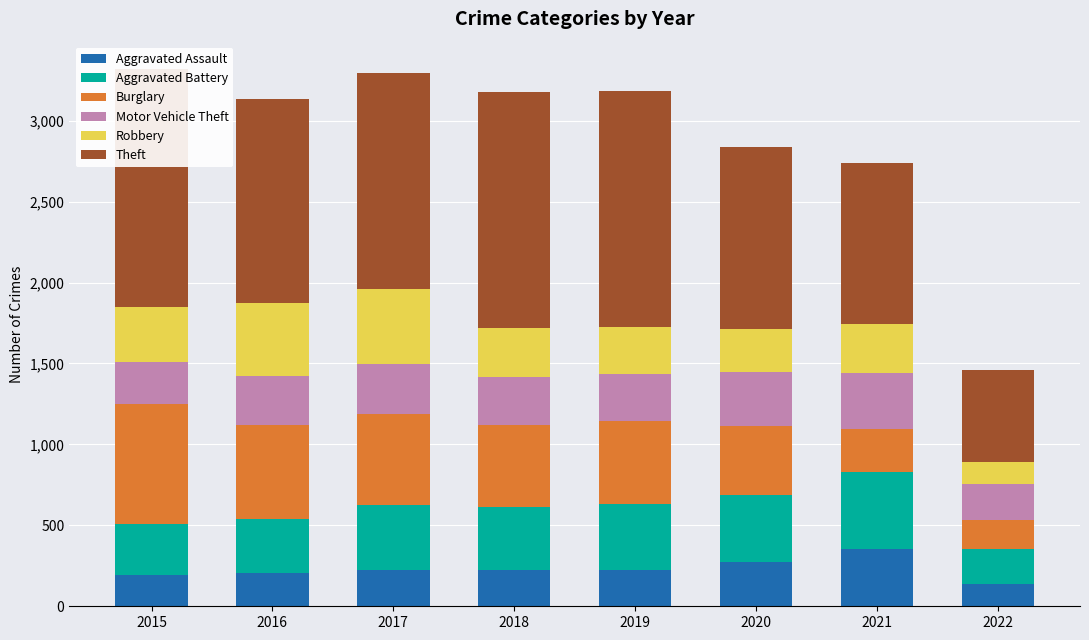

How many bars are there in each group?

6